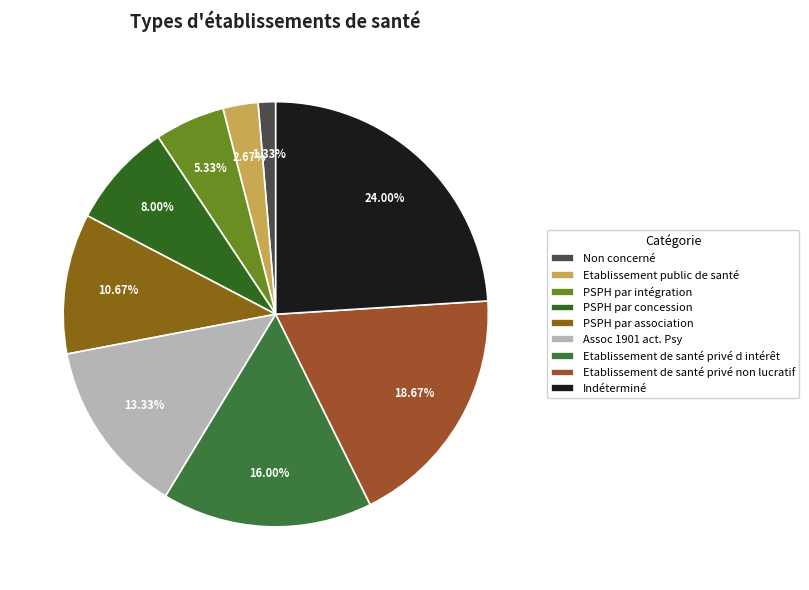

Approximately how many times larger is the value at Assoc 1901 act. Psy compared to Indéterminé?

0.6